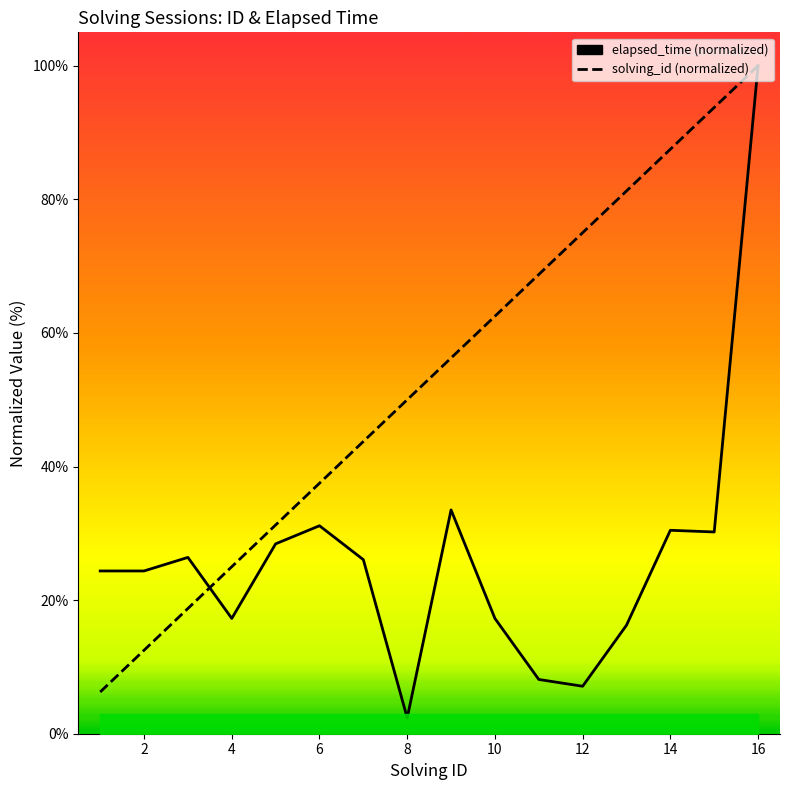

Is the value of solving_id at 16 greater than the value of elapsed_time at 11?

Yes